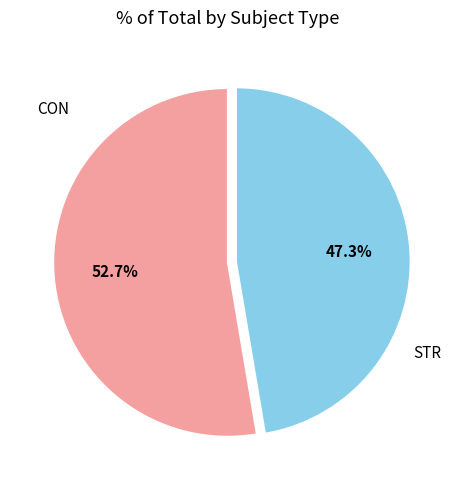

Is there a majority slice in this chart?

Yes